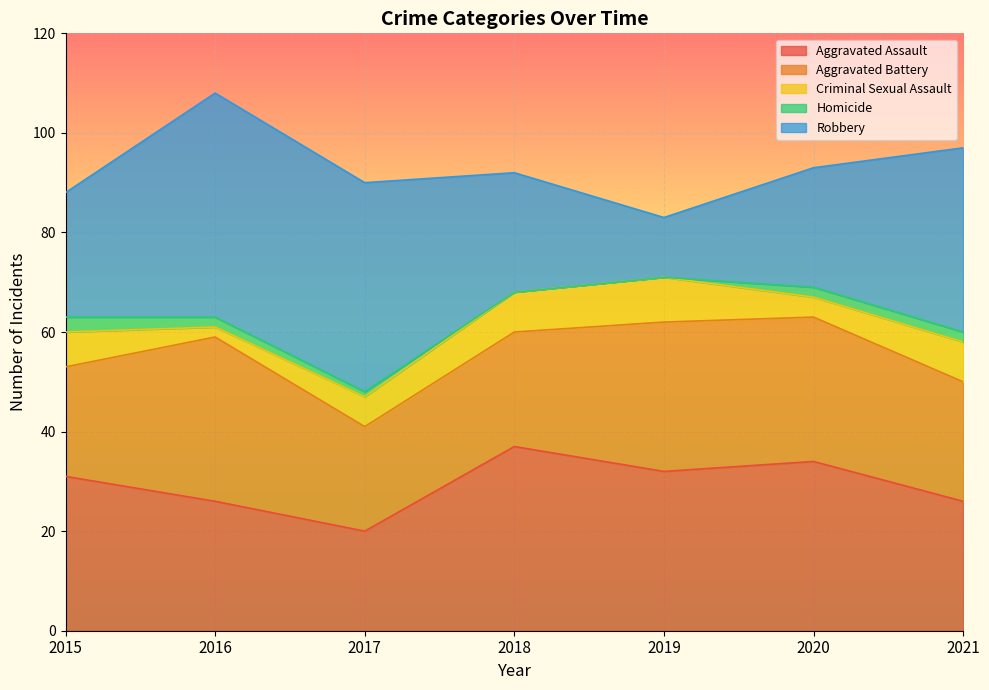

What is the total value across all series at 2016?

108